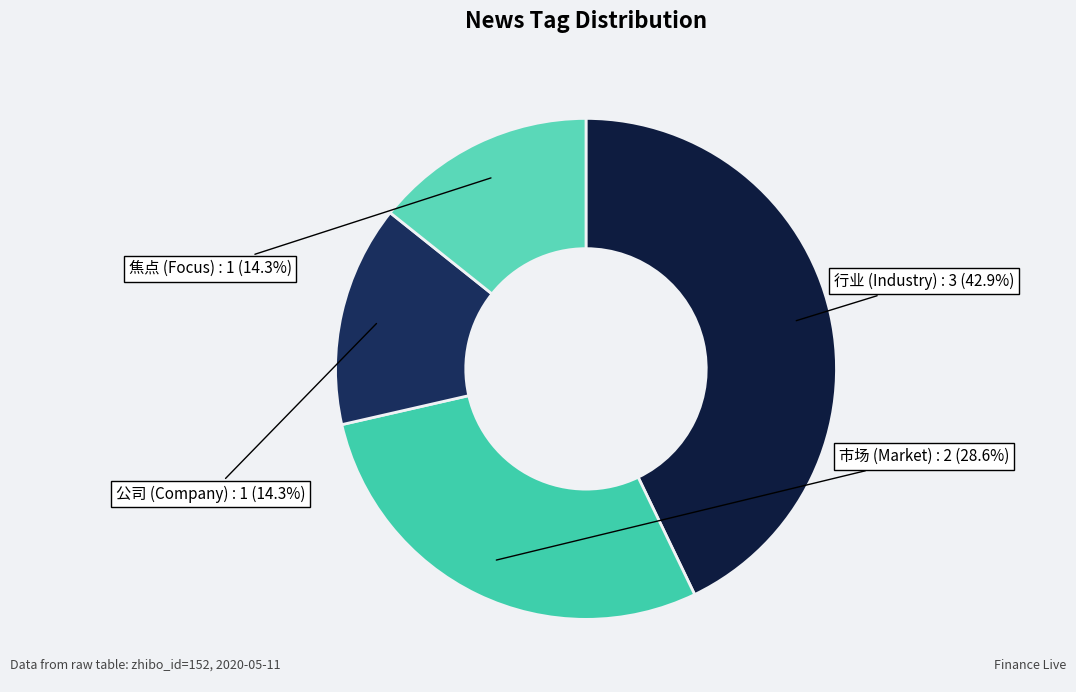

How many segments does this pie chart have?

4